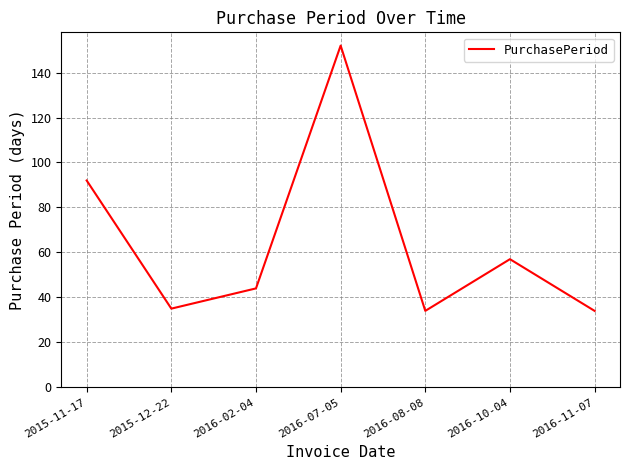

What is the smallest value displayed?

34